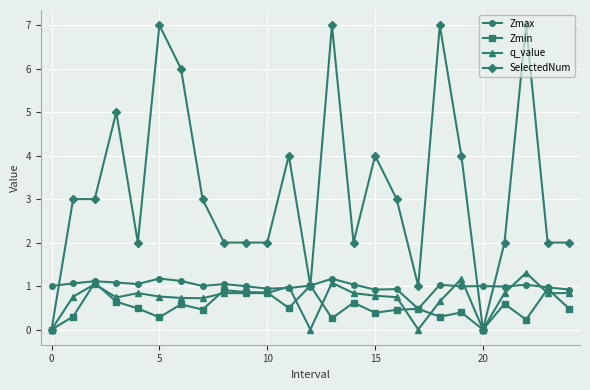

What is the highest value of the Zmin series?

1.1